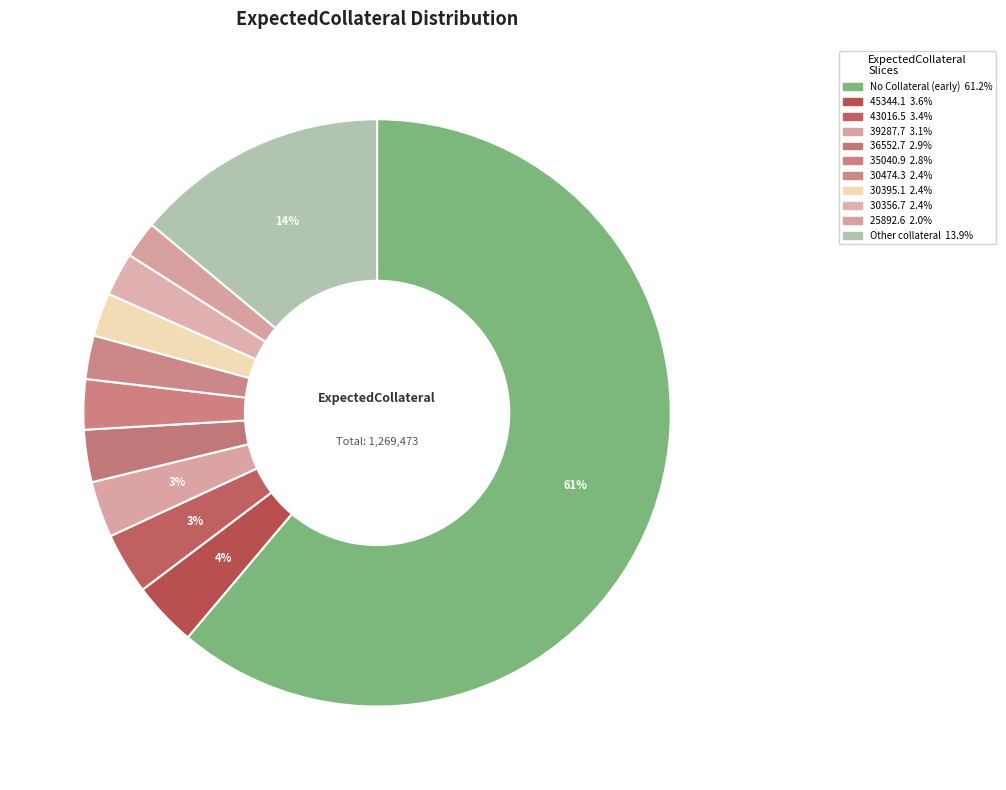

How many segments does this pie chart have?

11